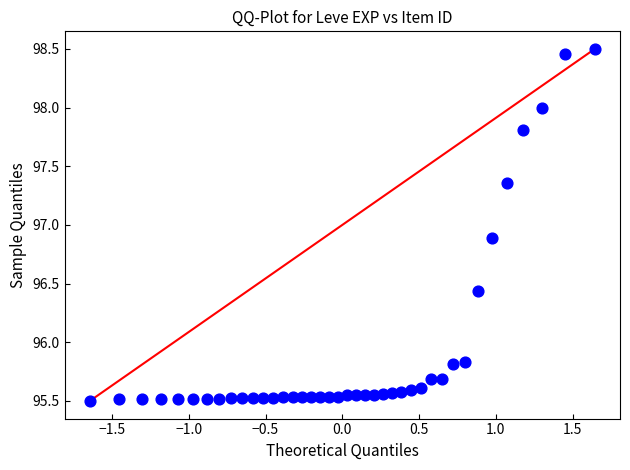

What Y value in the scatter plot is closest to 97?

96.9